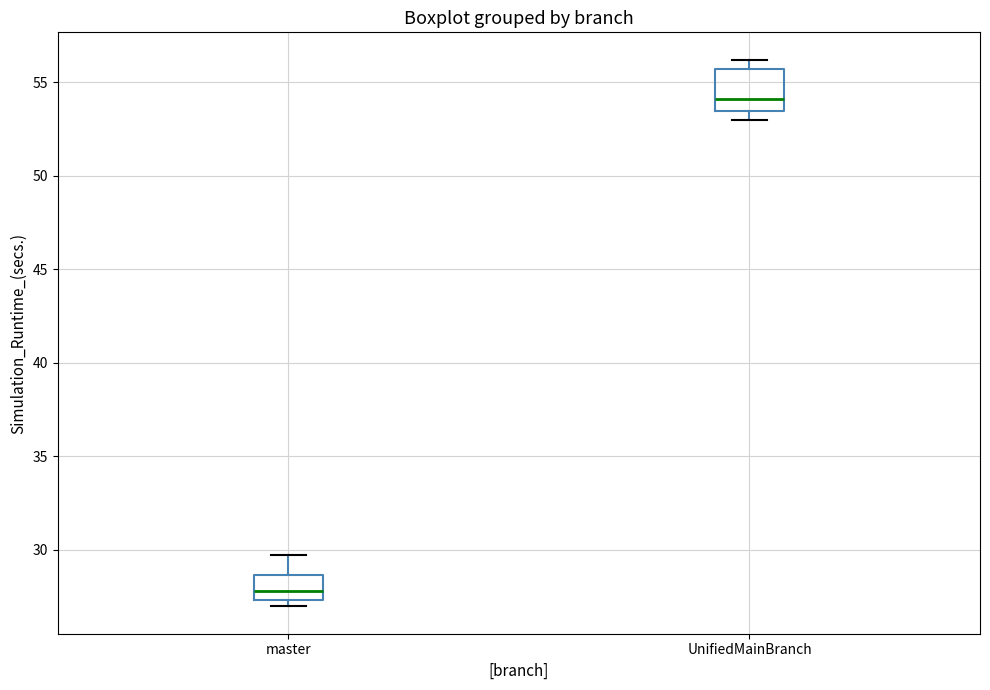

Reading left to right, read every box against the y-axis: the position of its median line, the range the box covers, and the ends of its whiskers. The values are not printed on the chart, so give them approximately, as read against the axis.

master: median 28.0, box 27.5 to 28.5, whiskers 27.0 to 29.5
UnifiedMainBranch: median 54.0, box 53.5 to 55.5, whiskers 53.0 to 56.0